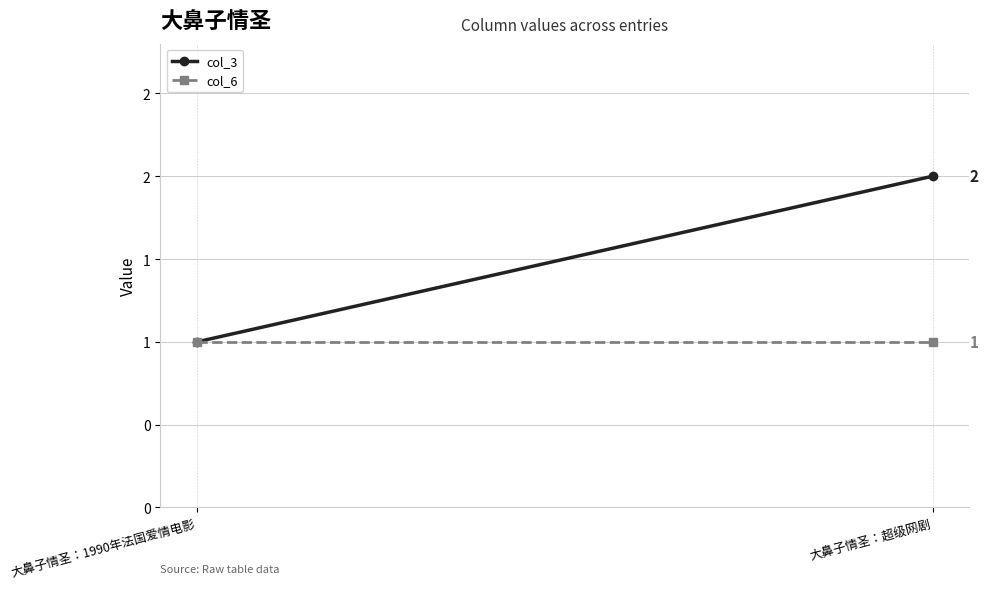

List the series in order of their overall mean, lowest first.

col_6, col_3